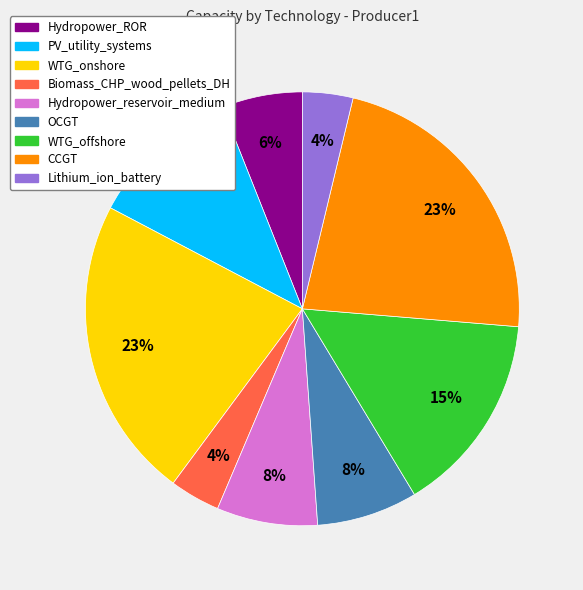

True or false: Hydropower_ROR accounts for 6% of the total.

True